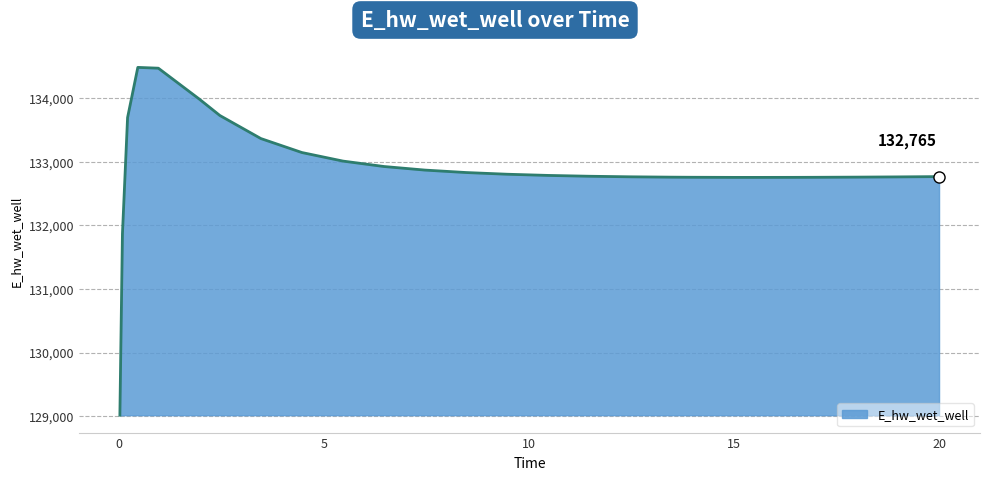

What is the difference between the maximum and minimum values?

5465.6